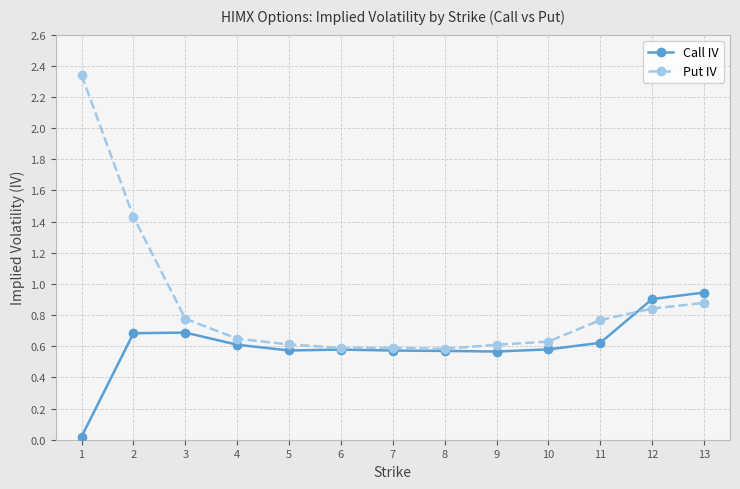

Rank the series by their maximum value, from lowest to highest.

Call IV, Put IV